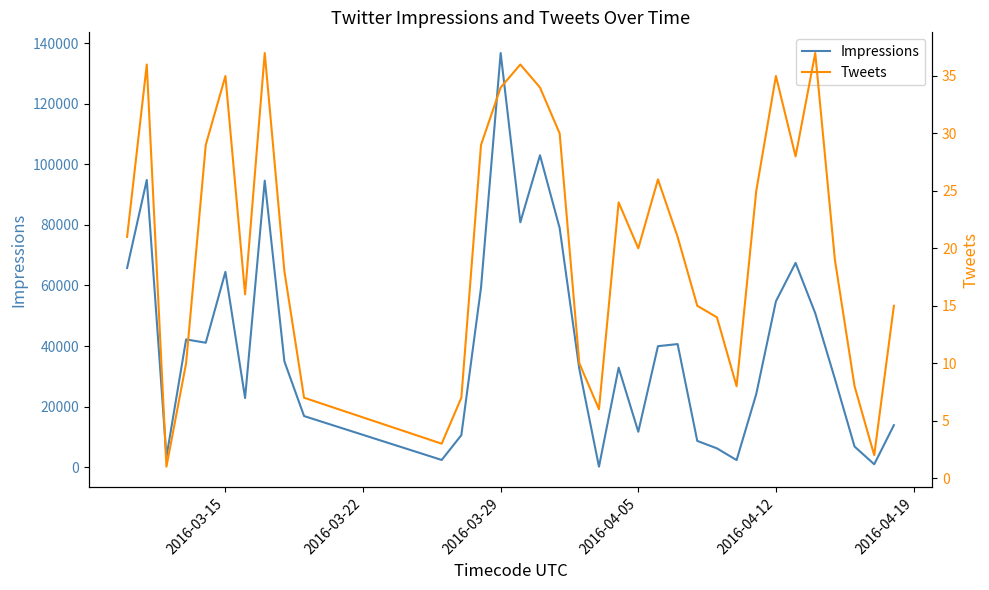

What is the maximum value for Impressions?

136800